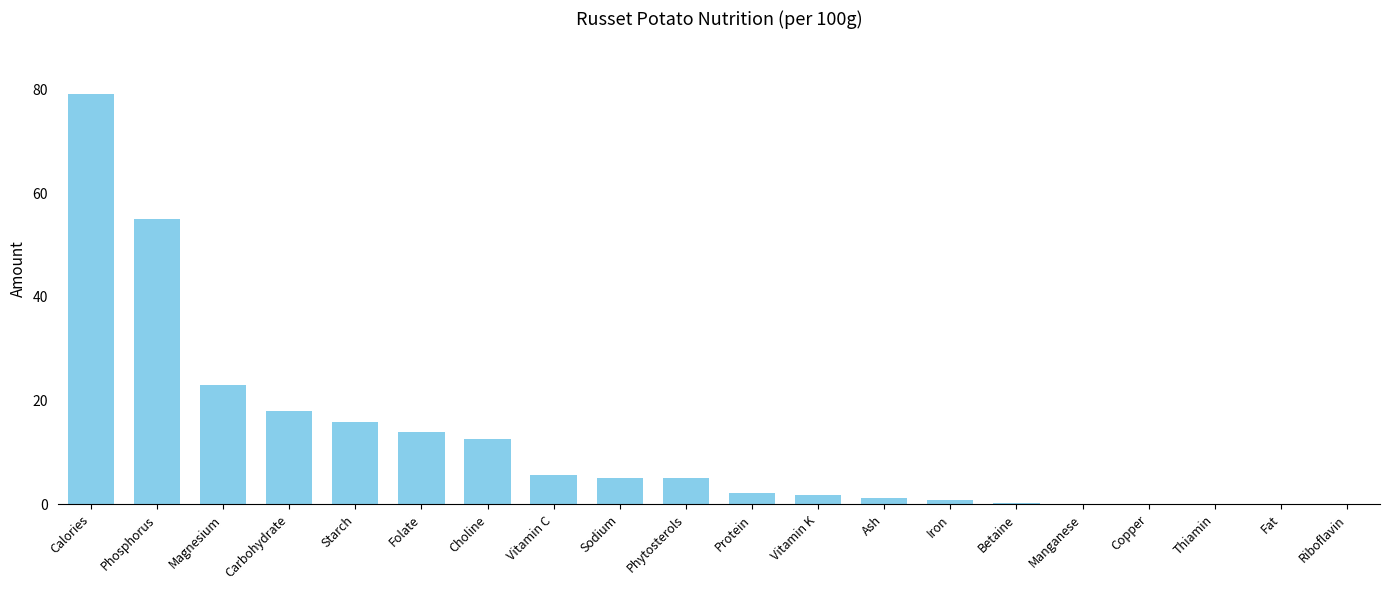

What is the greatest value displayed?

79.0